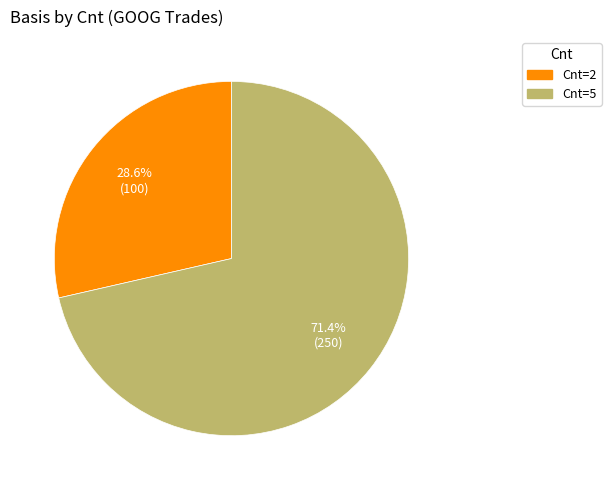

How many segments does this pie chart have?

2